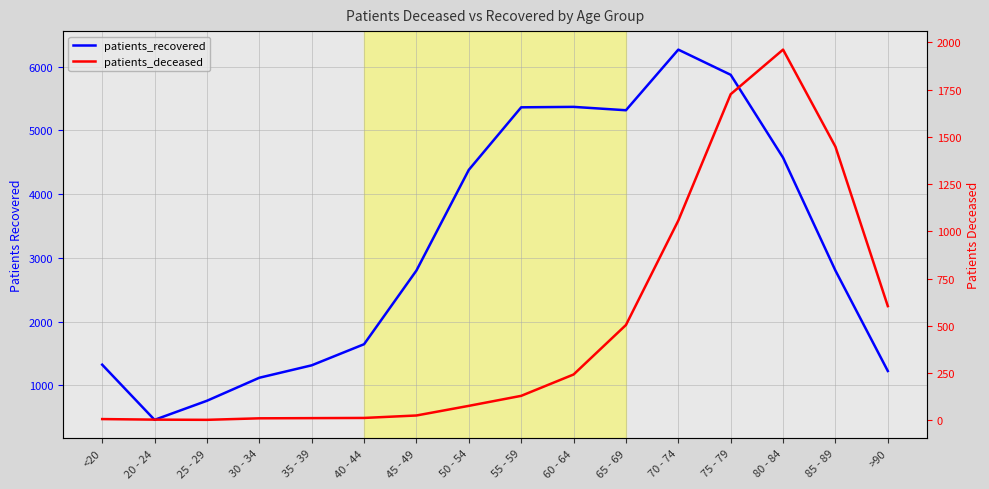

Which category has the lowest value across all series?

25 - 29